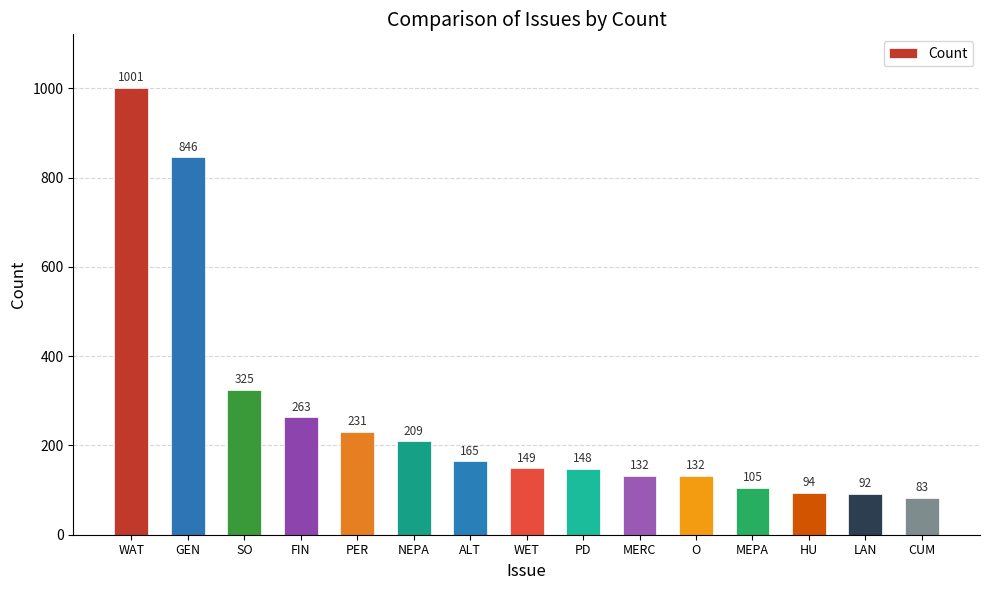

What is the change in value from WAT to PD?

-853